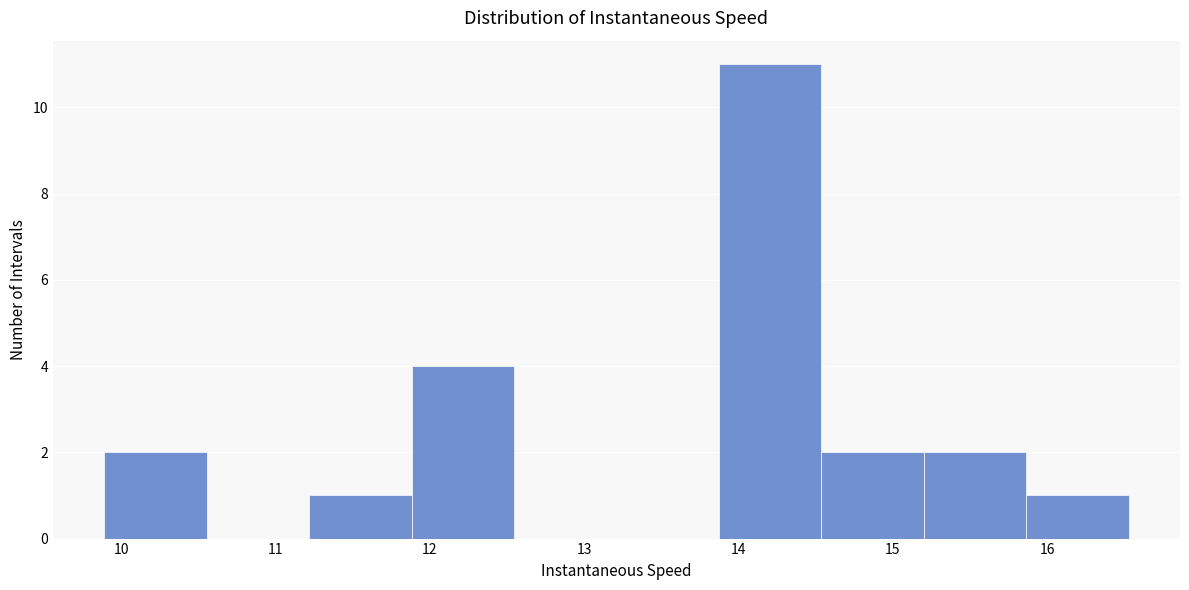

How tall is the bar that spans 11.9 to 12.5 on the x-axis? Neither the bar edges nor the heights are printed on the chart, so give them approximately, as read against the axes.

4